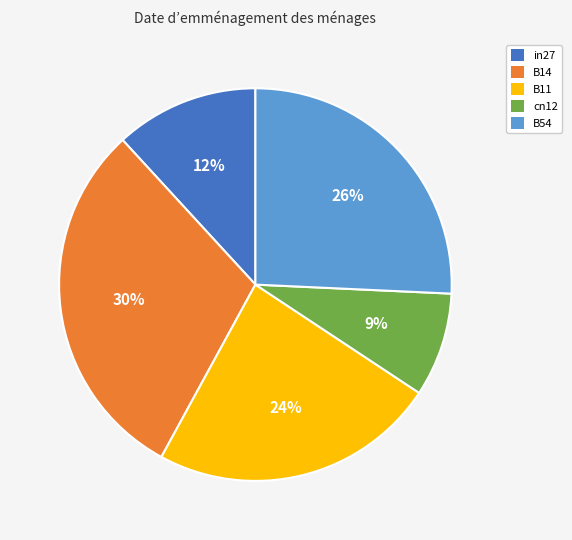

Do B54 and cn12 together represent more than half of the pie?

No